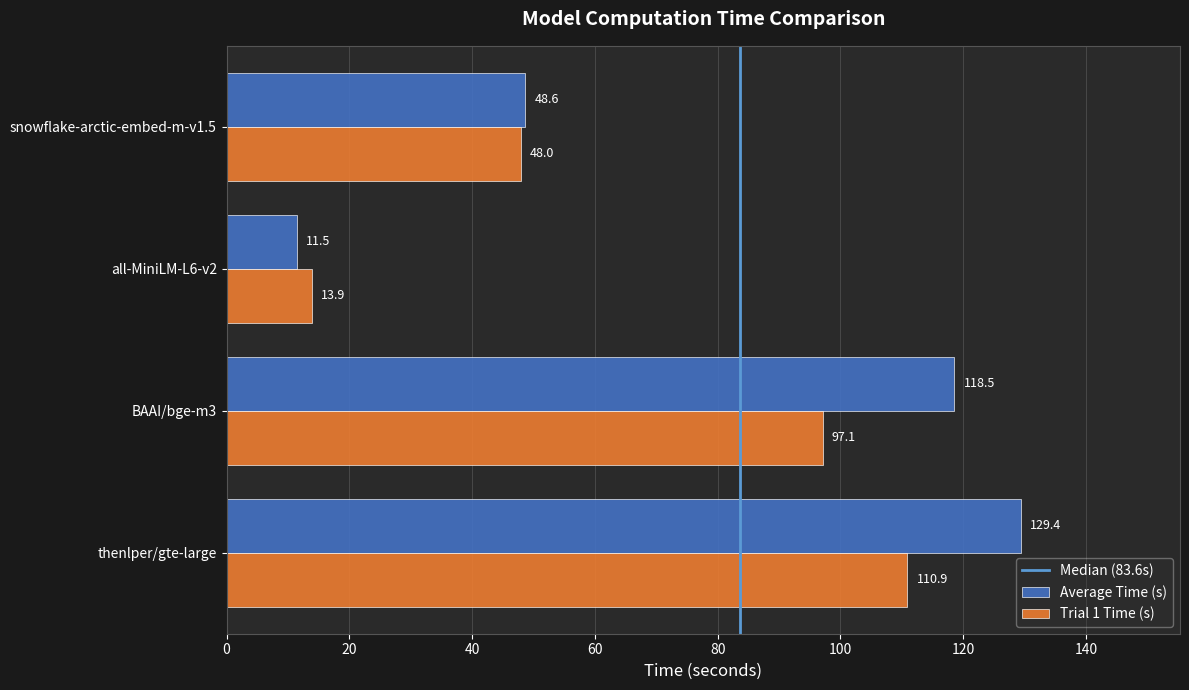

What is the difference between the Trial 1 Time (s) values at thenlper/gte-large and BAAI/bge-m3?

13.8